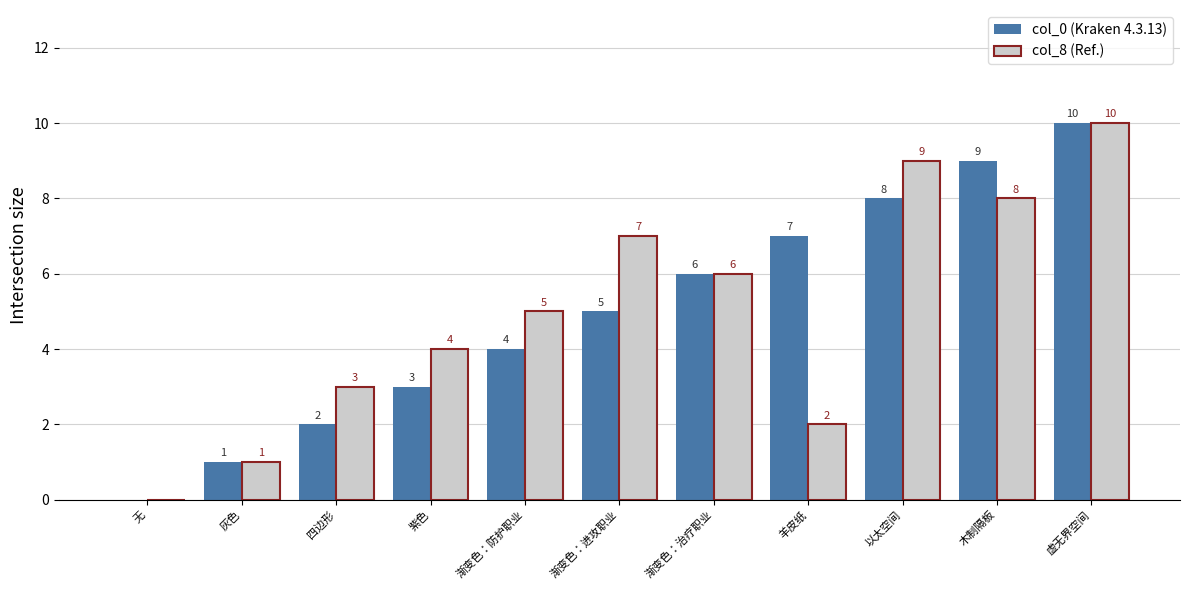

At which category is the sum across all series the highest?

虚无界空间